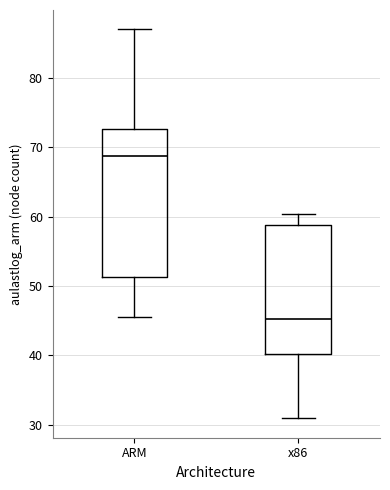

Reading left to right, read every box against the y-axis: the position of its median line, the range the box covers, and the ends of its whiskers. The values are not printed on the chart, so give them approximately, as read against the axis.

ARM: median 69, box 51 to 73, whiskers 45 to 87
x86: median 45, box 40 to 59, whiskers 31 to 60